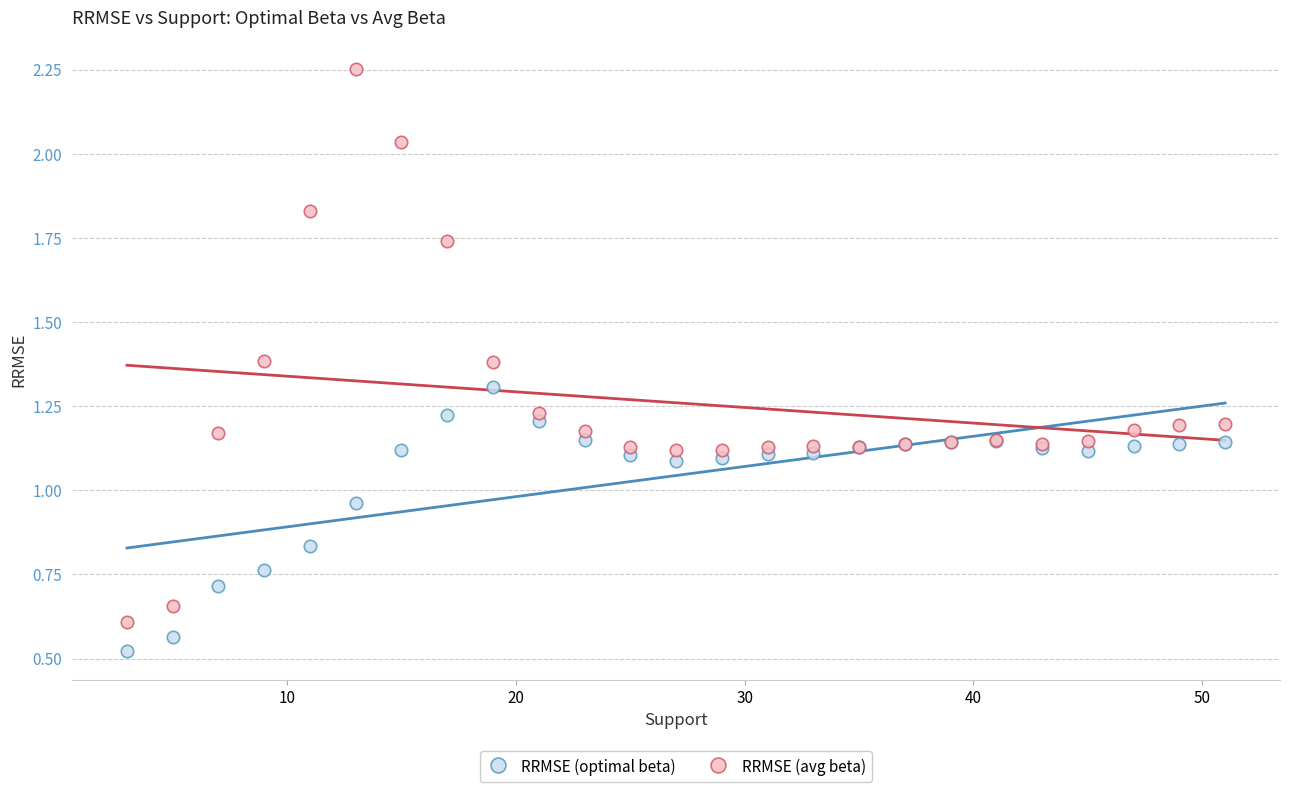

Which series has the largest Y range (max minus min)?

RRMSE (avg beta)